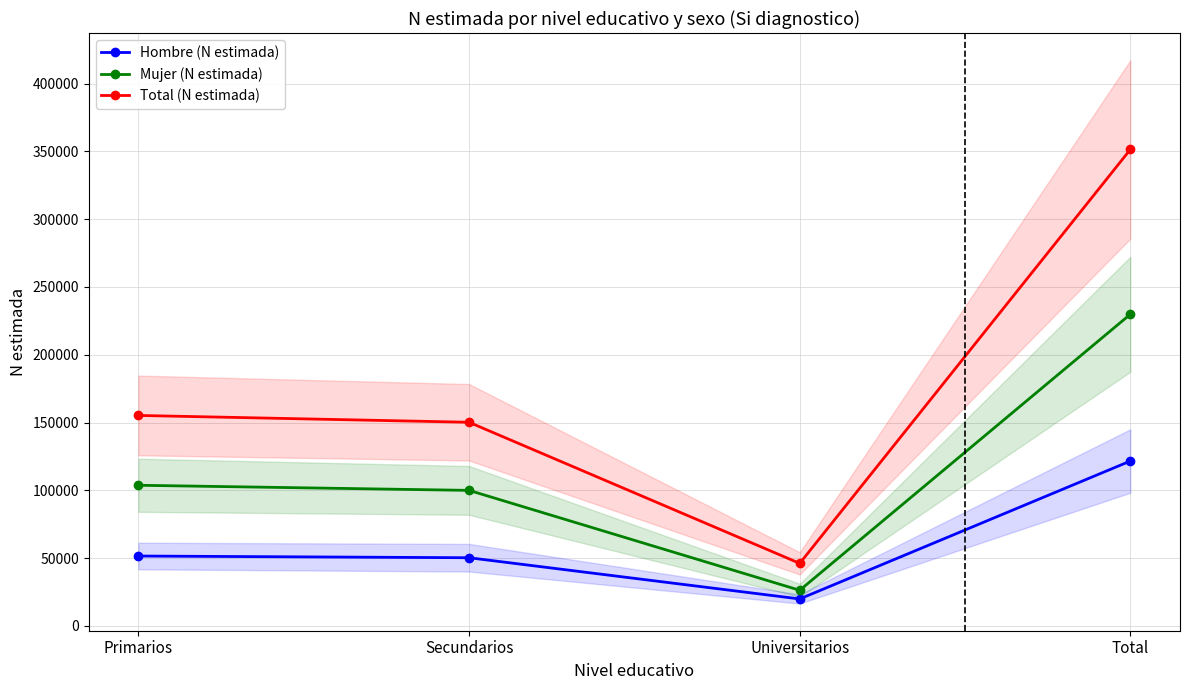

Which has a higher value, Secundarios or Primarios?

Primarios